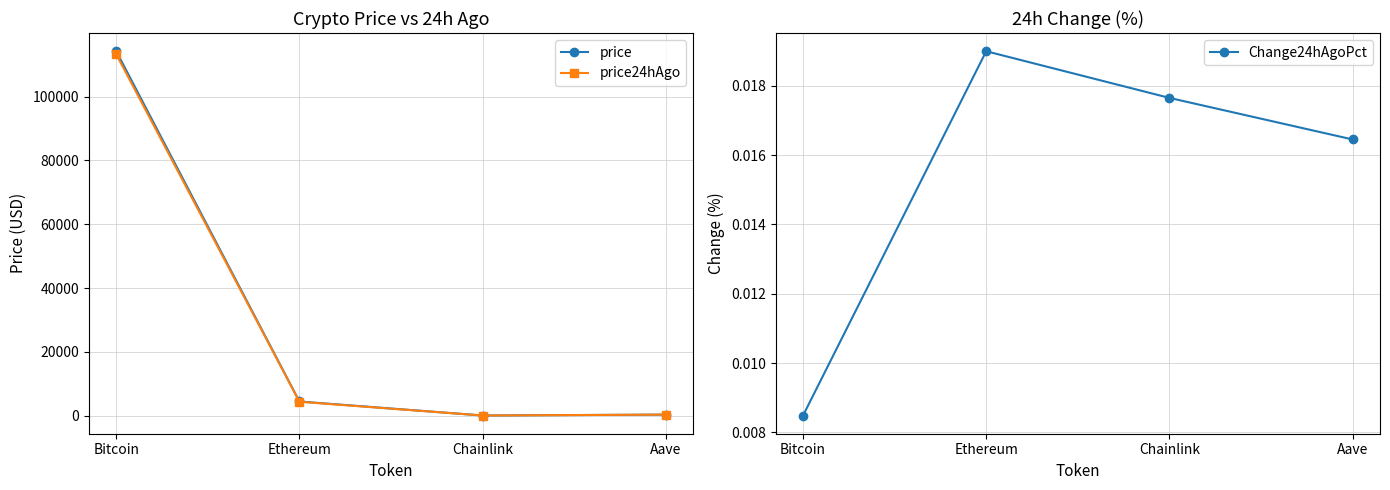

True or false: price24hAgo and price cross at least once.

False